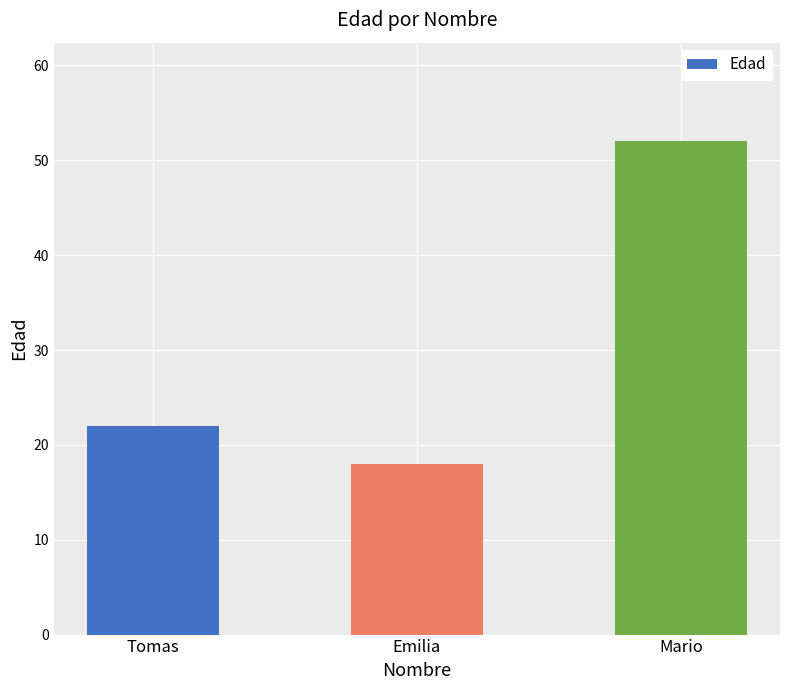

Approximately how many times larger is the value at Tomas compared to Mario?

0.4